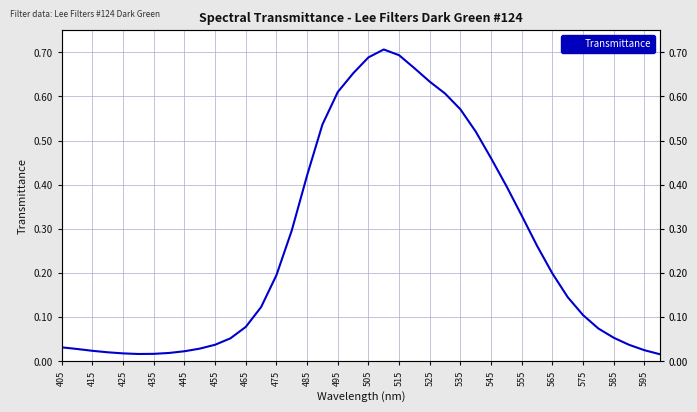

Is this an area chart (filled region under the line)?

No